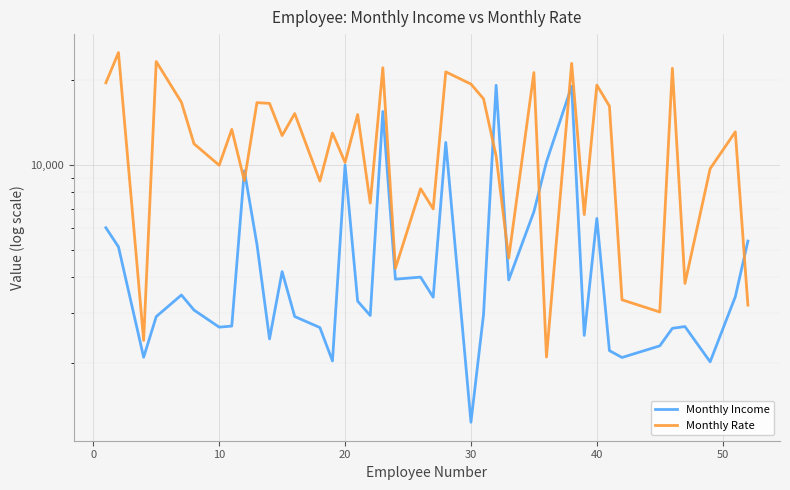

List the series in order of their overall mean, highest first.

Monthly Rate, Monthly Income